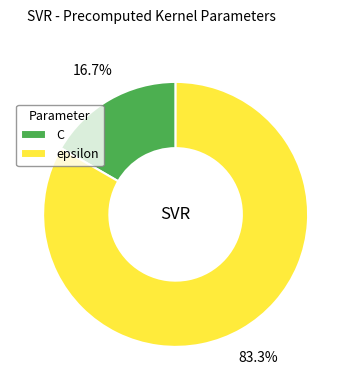

Which slice represents more than half of the pie?

epsilon